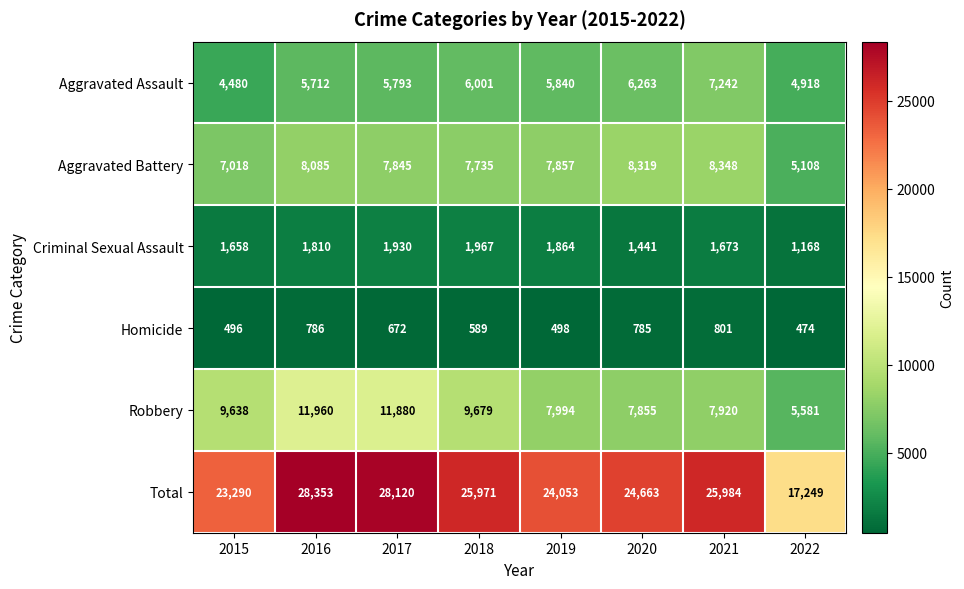

Which series changed the most between 2017 and 2019?

Total